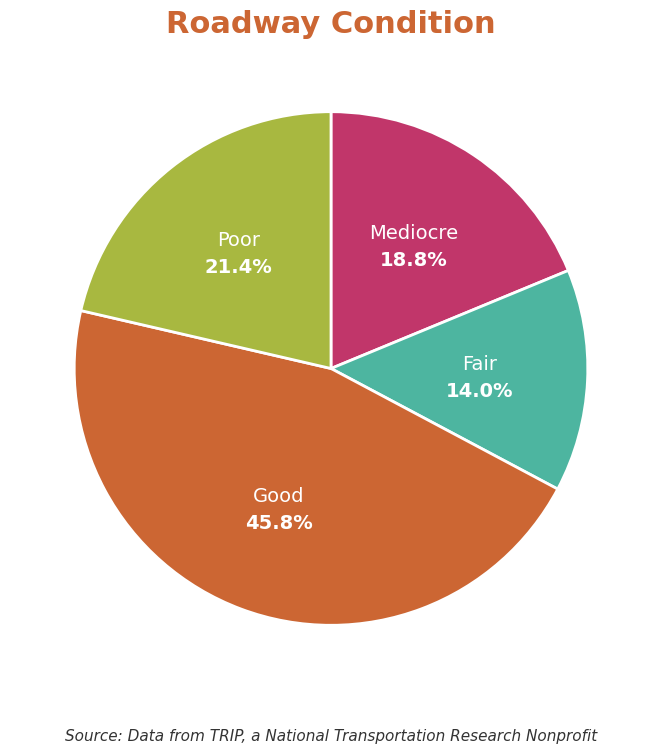

Is there any slice that represents more than half of the pie?

No